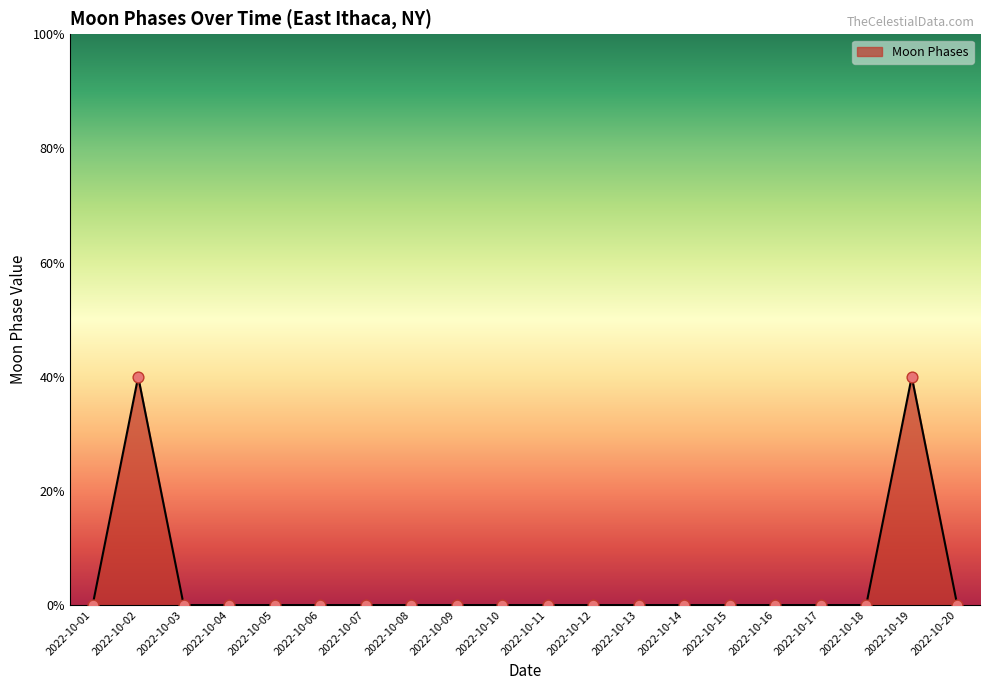

What is the change in value from 2022-10-02 to 2022-10-05?

-2